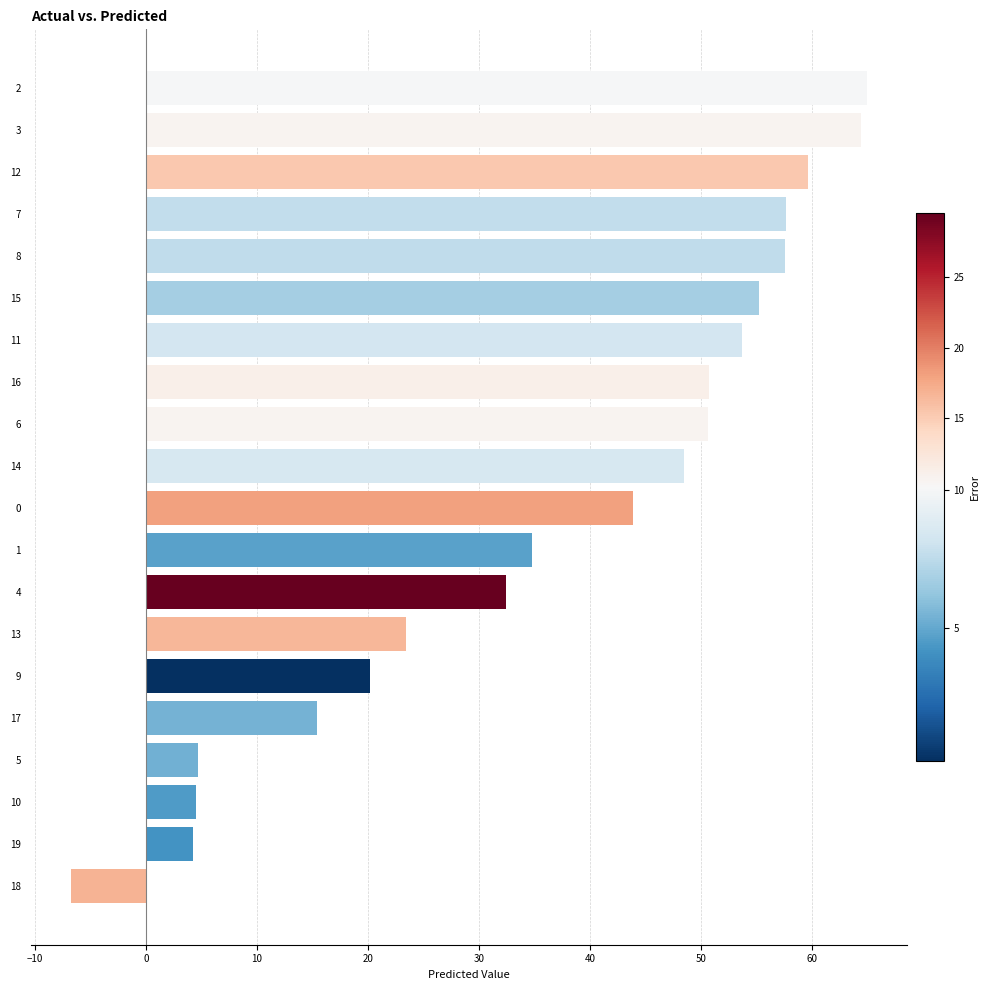

What is the difference between the maximum and minimum values?

71.8